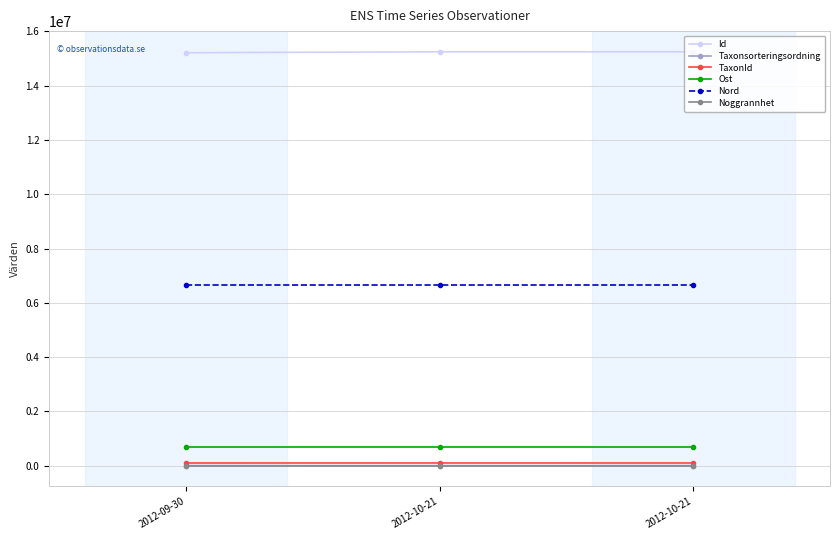

Which series has the largest total across all categories?

Id